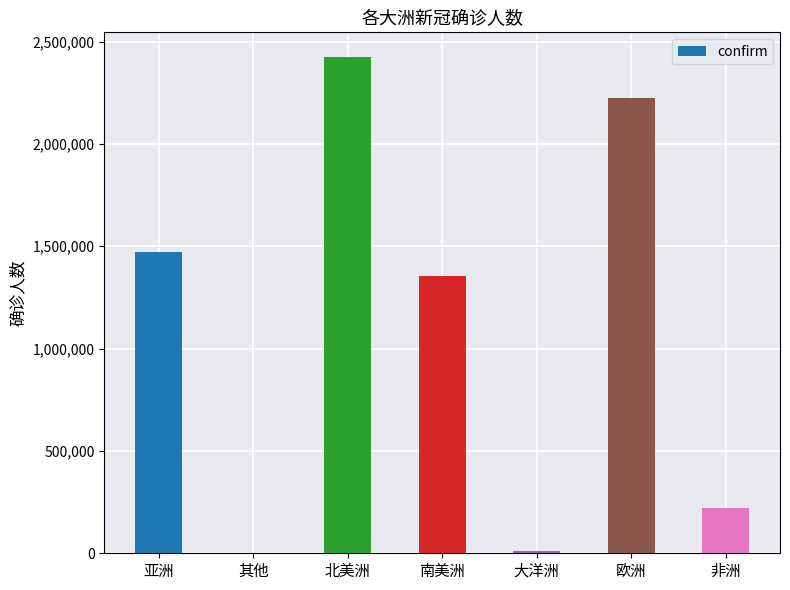

What is the change in value from 其他 to 非洲?

+220507